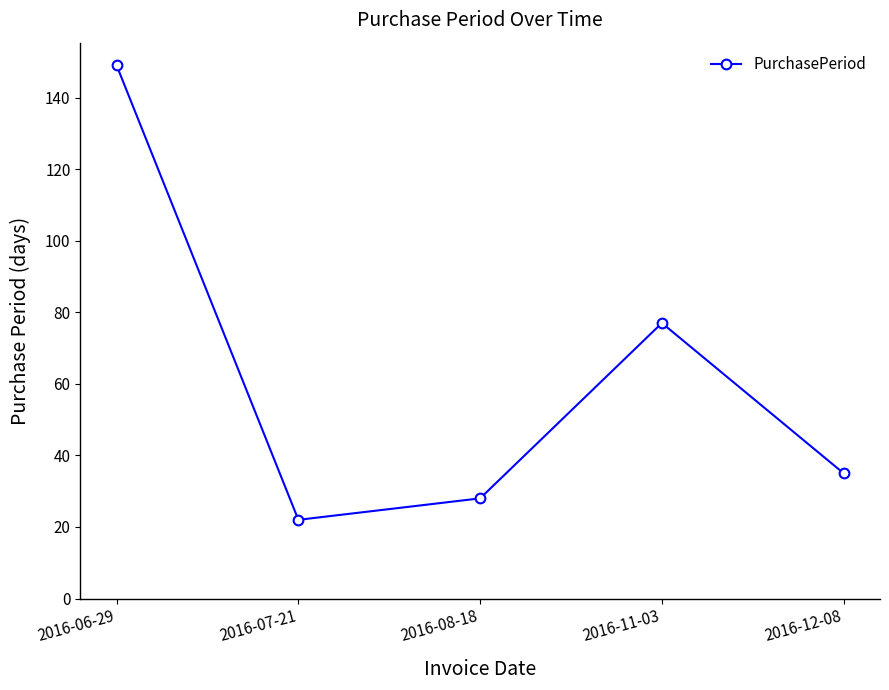

Which has a higher value, 2016-11-03 or 2016-12-08?

2016-11-03